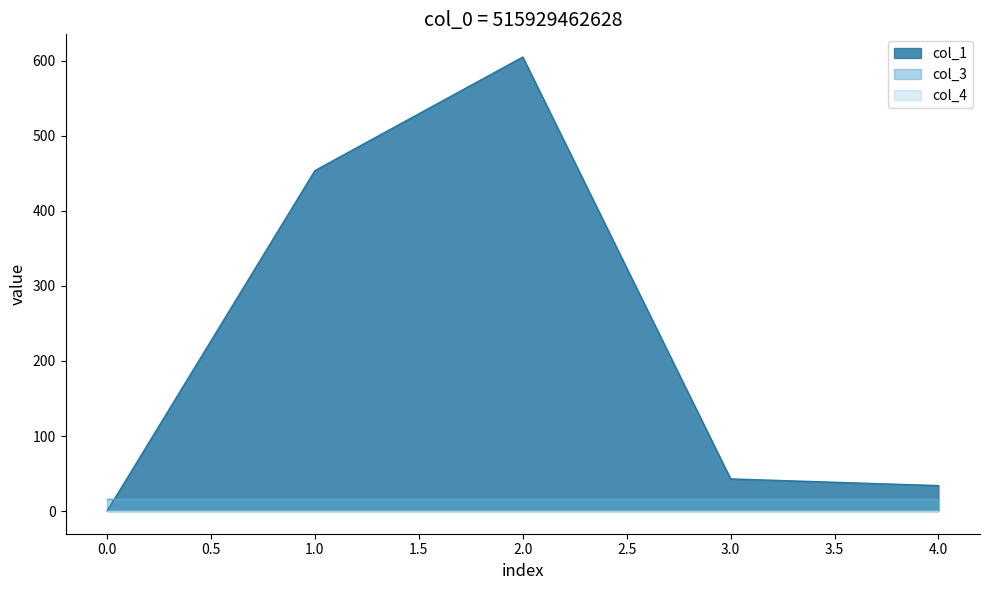

True or false: col_4 and col_1 cross at least once.

False